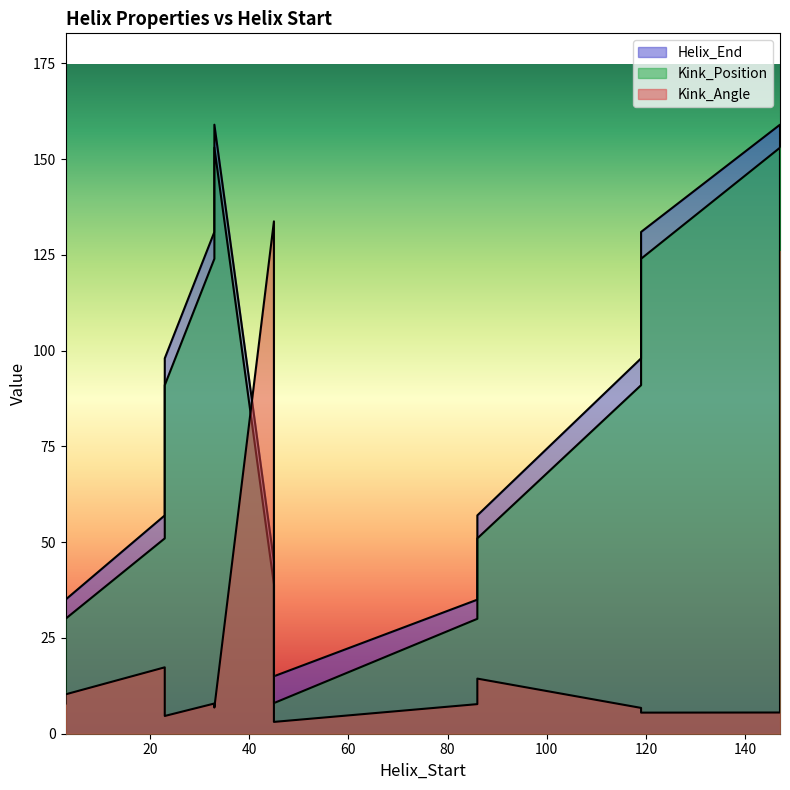

Does the chart display data point markers on the line(s)?

No